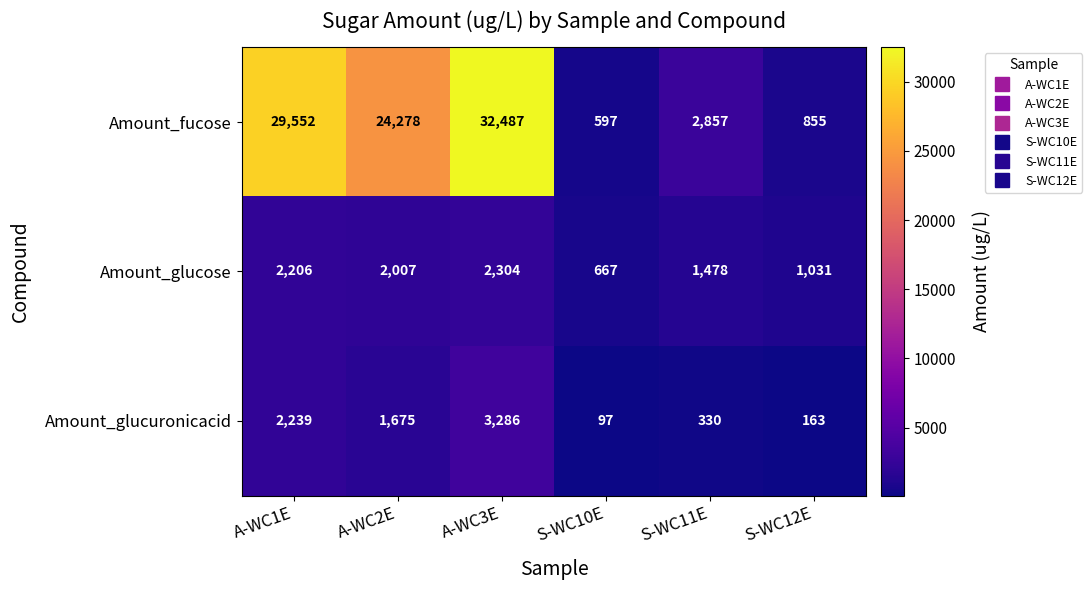

List the series in order of their peak value, lowest first.

Amount_glucose, Amount_glucuronicacid, Amount_fucose